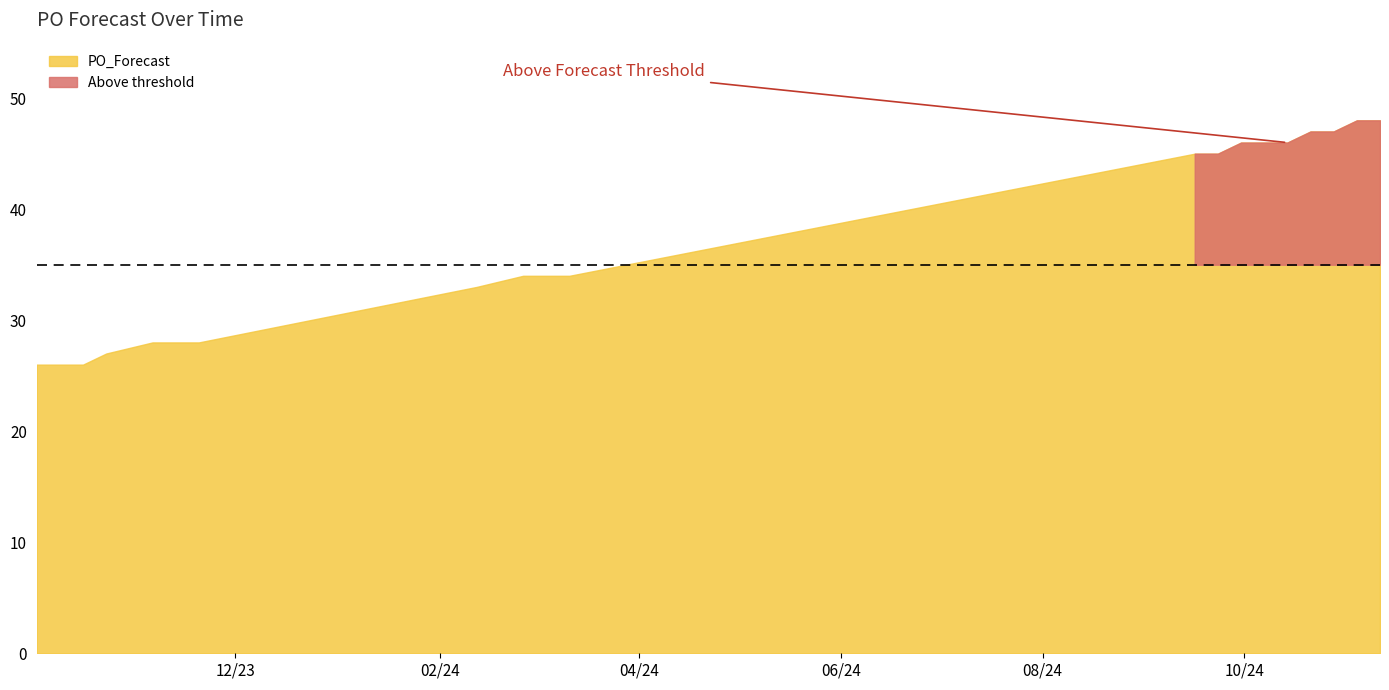

What is the average value?

38